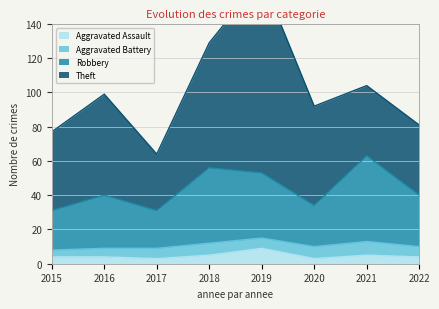

True or false: Aggravated Assault has a value of 5 at 2021.

True